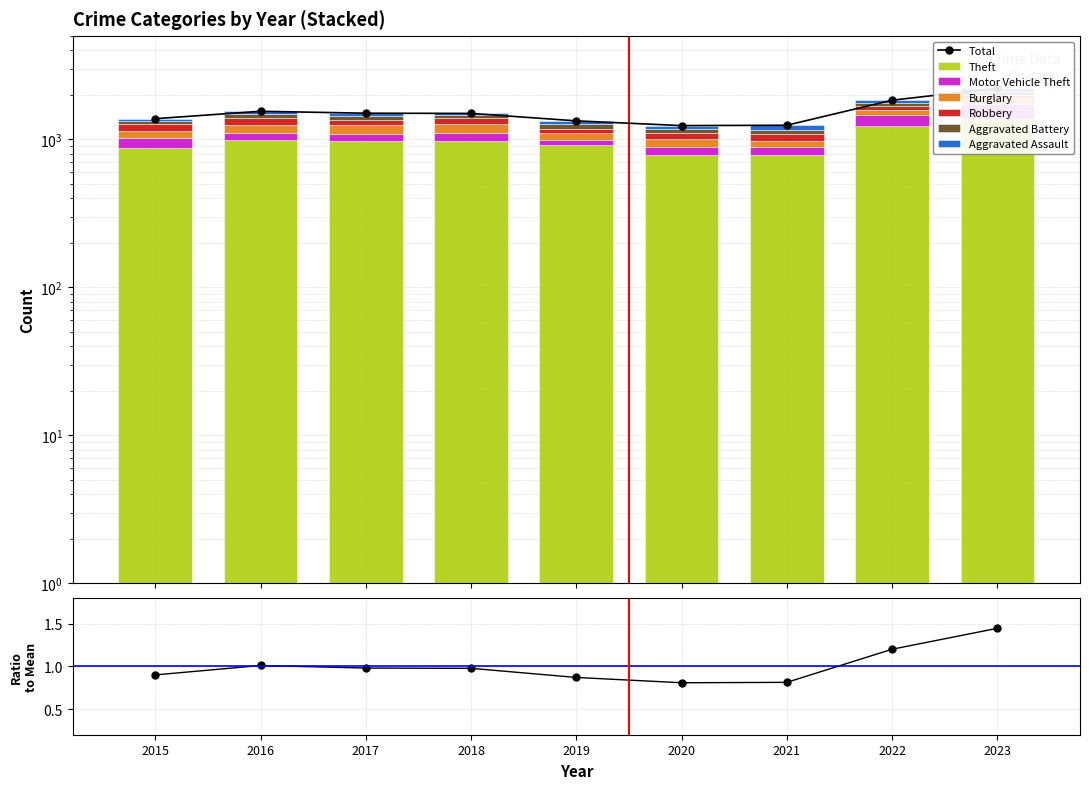

How many bars are there in each group?

6